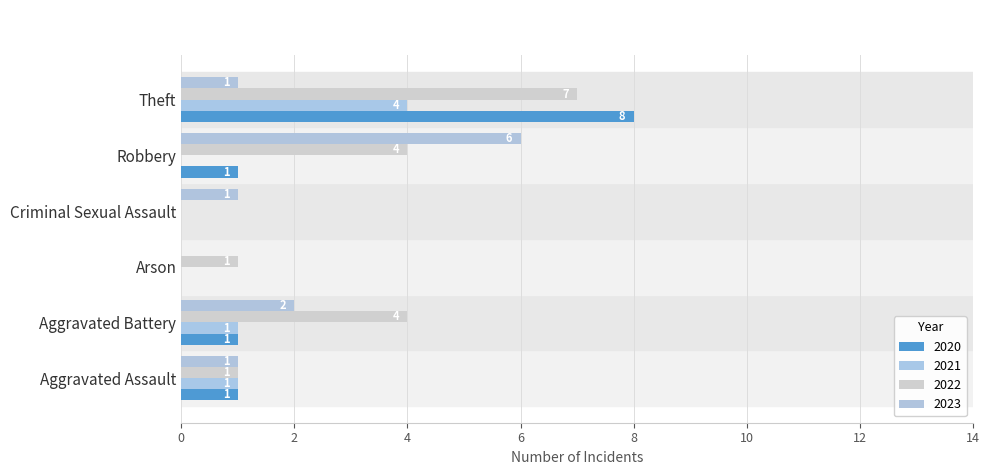

Reading left to right, what are all the values shown in this chart?

2020: 1	1	0	0	1	8
2021: 1	1	0	0	0	4
2022: 1	4	1	0	4	7
2023: 1	2	0	1	6	1